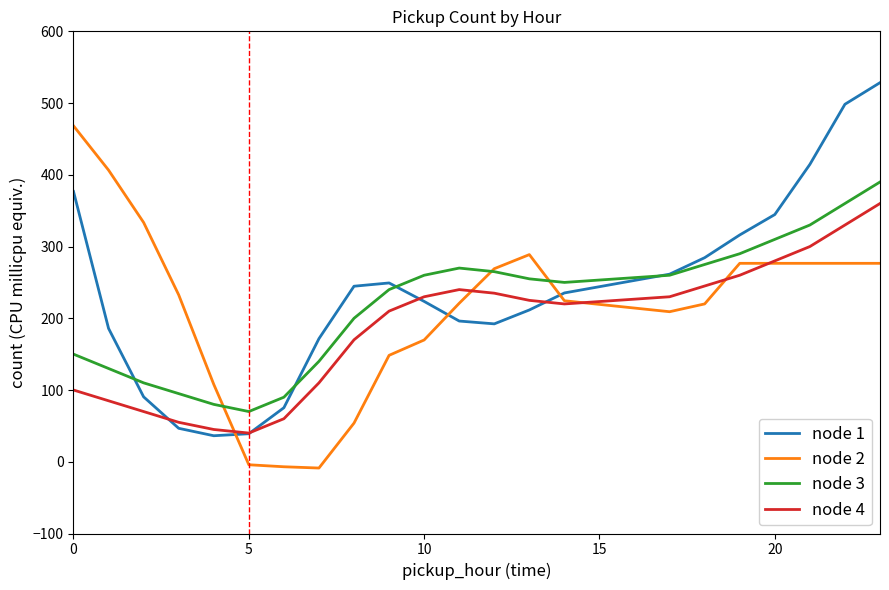

What is the highest value of the node 4 series?

360.0